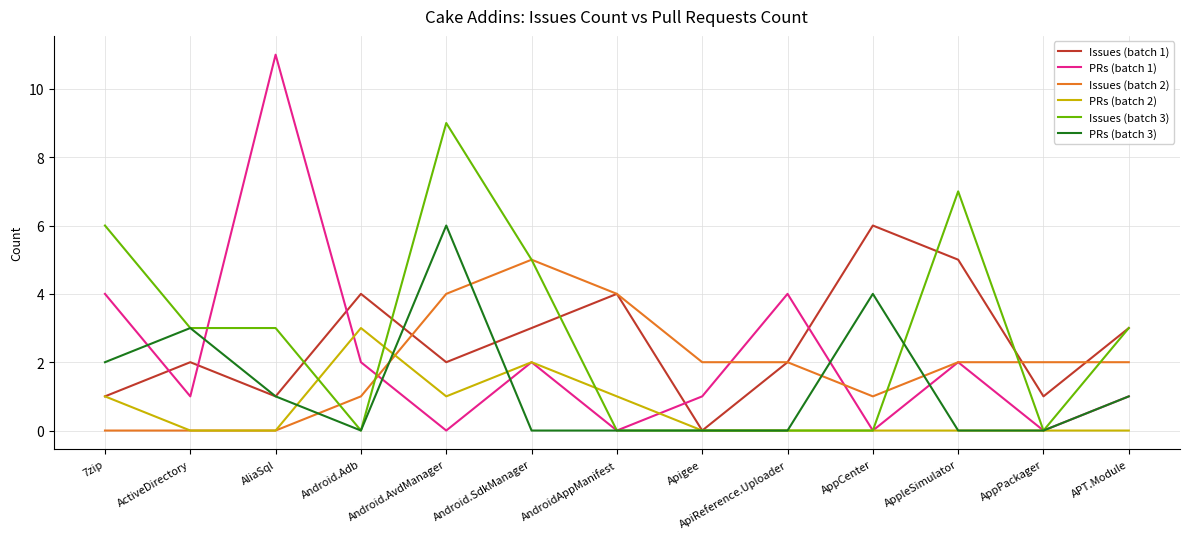

Between Android.AvdManager and Android.SdkManager, which series saw the biggest shift?

PRs (batch 3)